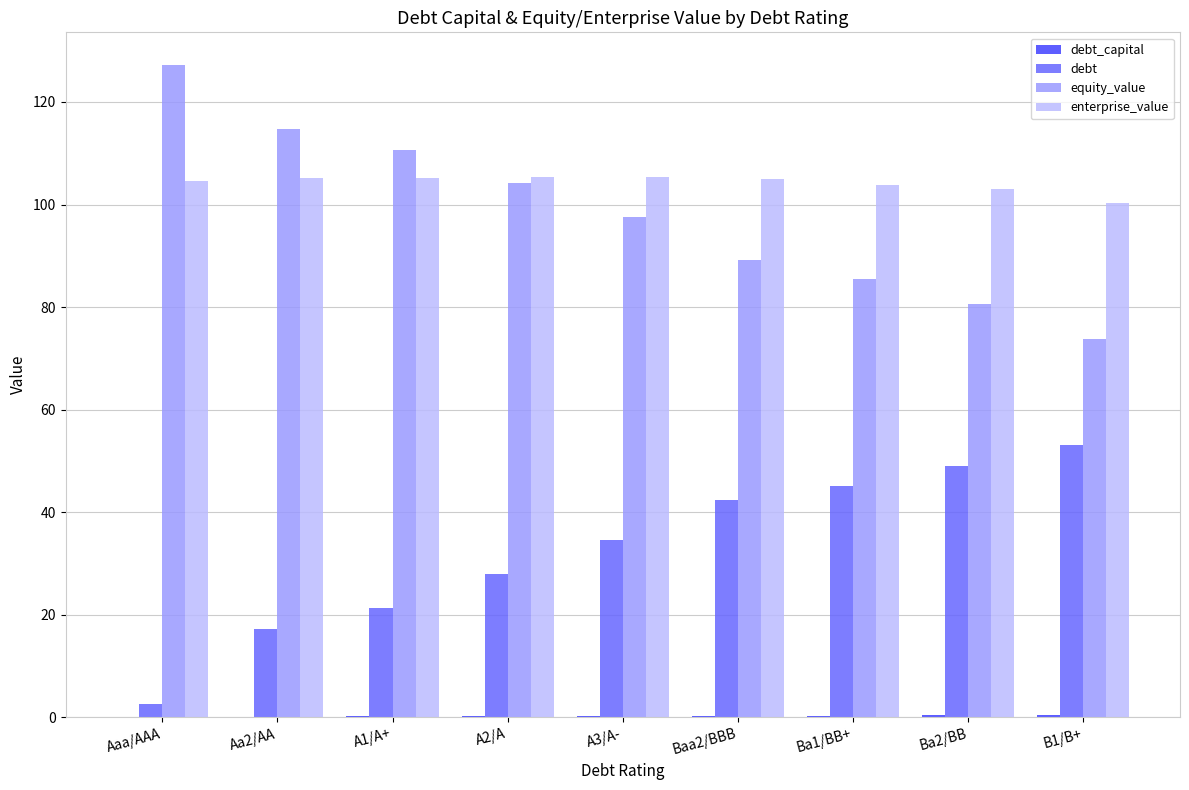

Which series has the largest total across all categories?

enterprise_value